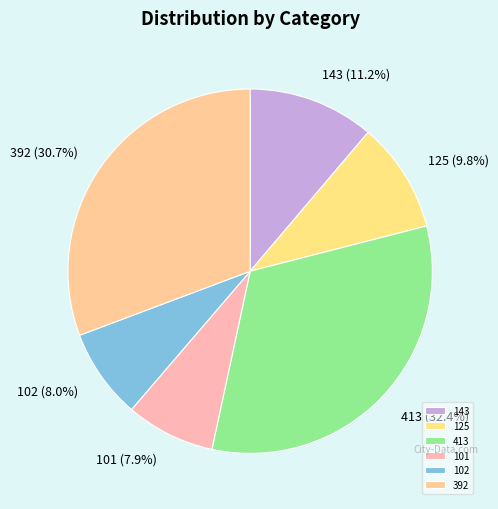

What is the largest slice in the pie chart?

413